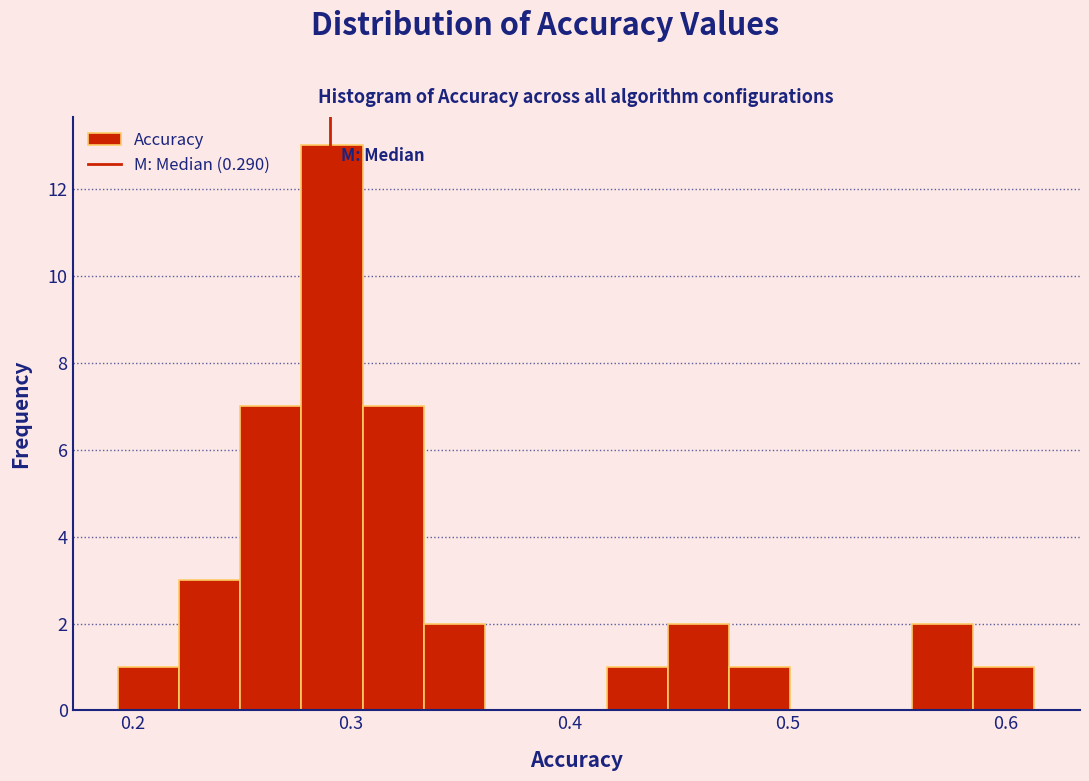

Read against the x-axis, roughly where is the centre of the tallest bar?

0.29